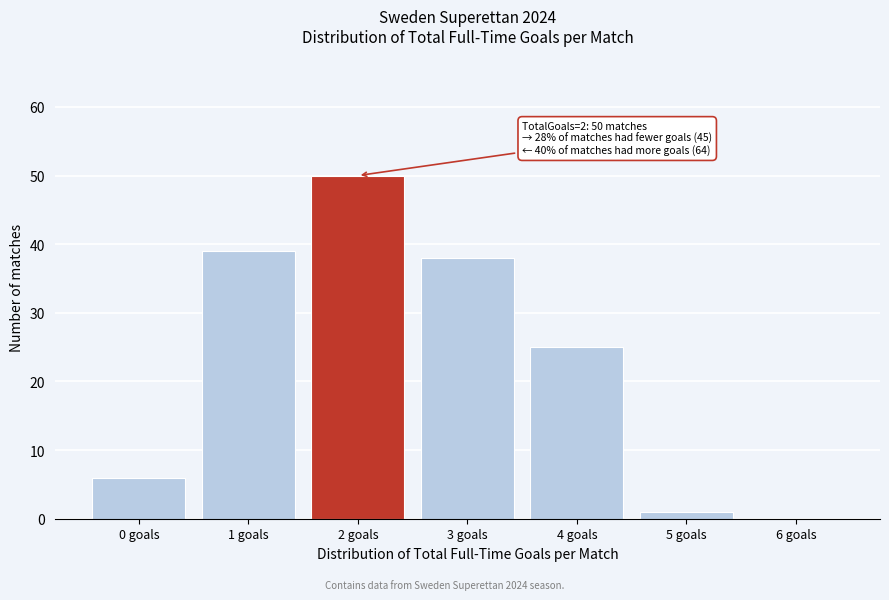

Reading right to left, list all the values displayed in this chart.

6 goals=0	5 goals=1	4 goals=25	3 goals=38	2 goals=50	1 goals=39	0 goals=6